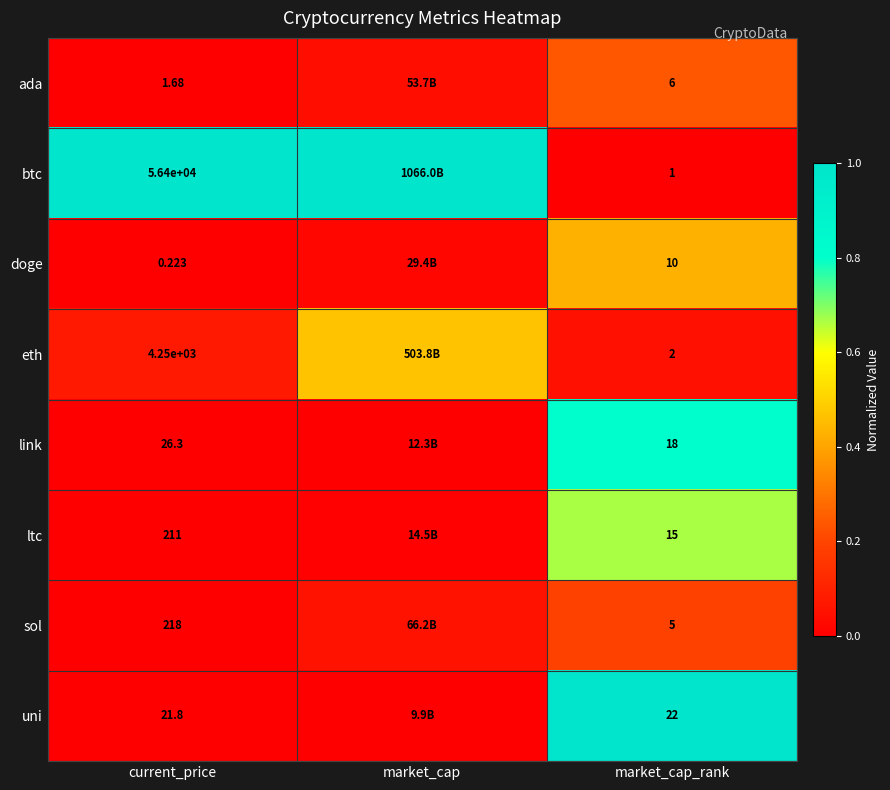

Rank the series at current_price from highest to lowest value.

btc, eth, sol, ltc, link, uni, ada, doge